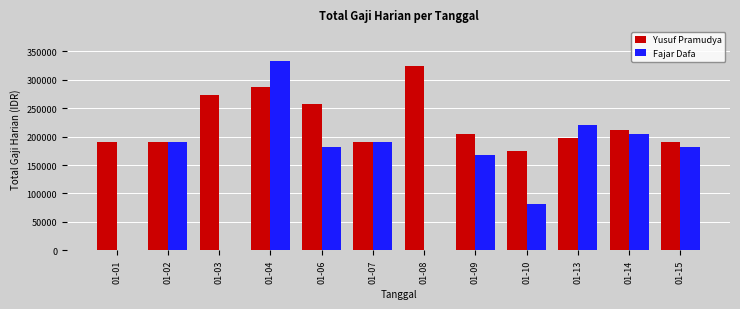

At which category is the sum across all series the highest?

01-04